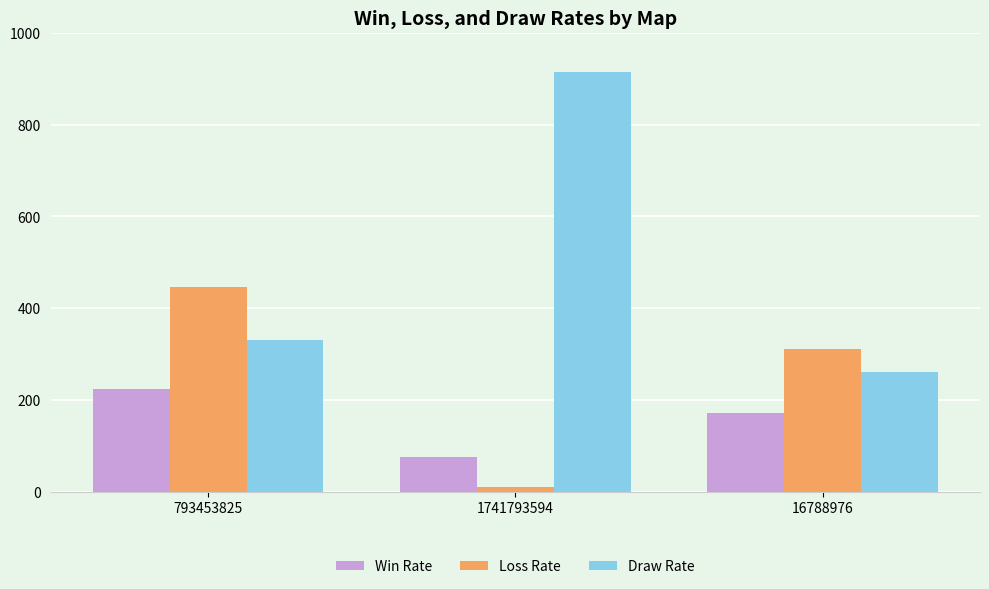

Between 793453825 and 16788976, which series saw the biggest shift?

Loss Rate